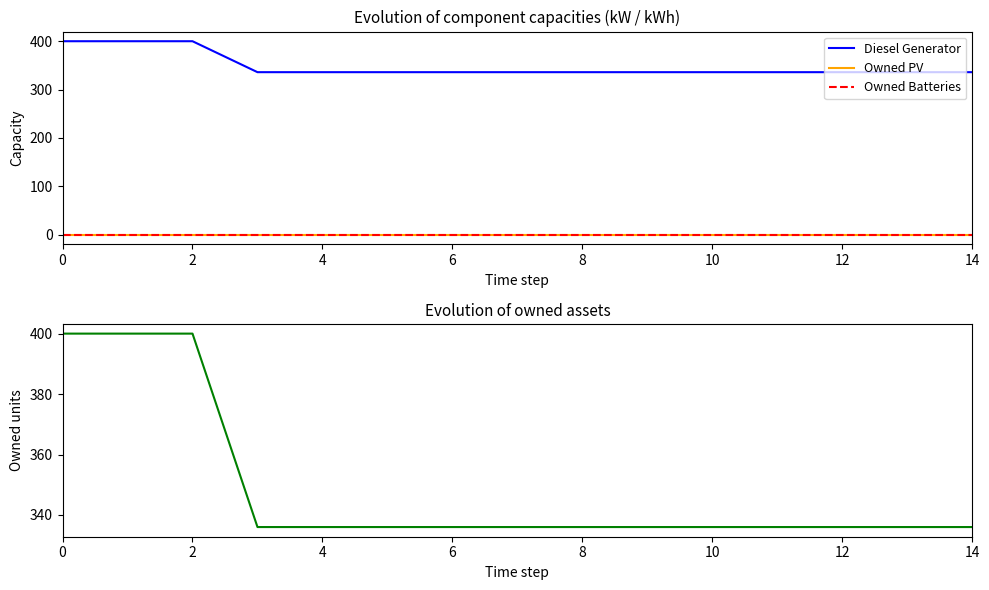

Which series has the widest spread of values?

Diesel Generator